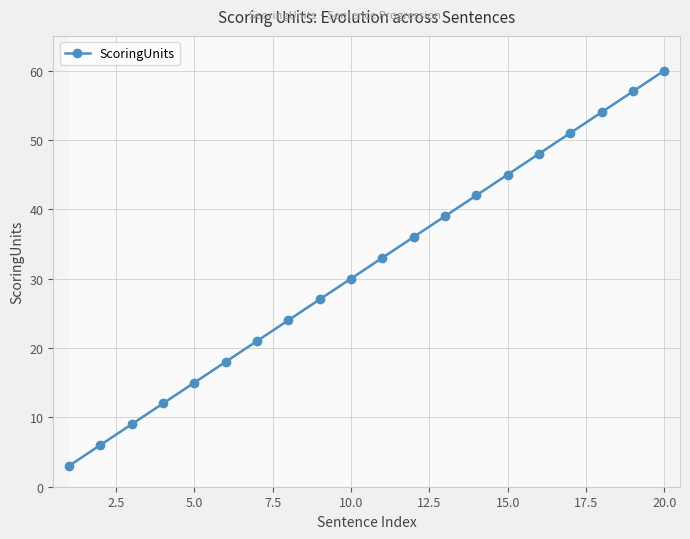

At which label does ScoringUnits reach its peak?

20.0